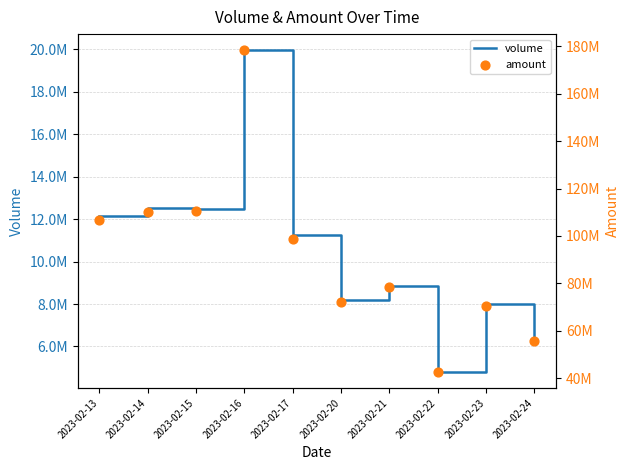

At which category is the sum across all series the highest?

2023-02-16